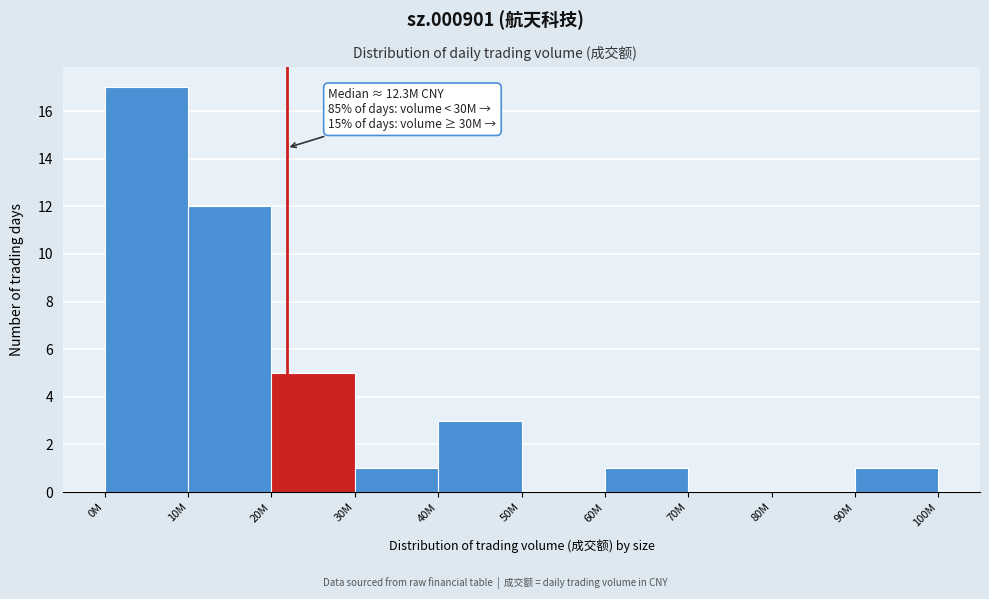

Reading left to right, extract all data points from this chart.

0M=17	10M=12	20M=5	30M=1	40M=3	50M=0	60M=1	70M=0	80M=0	90M=1